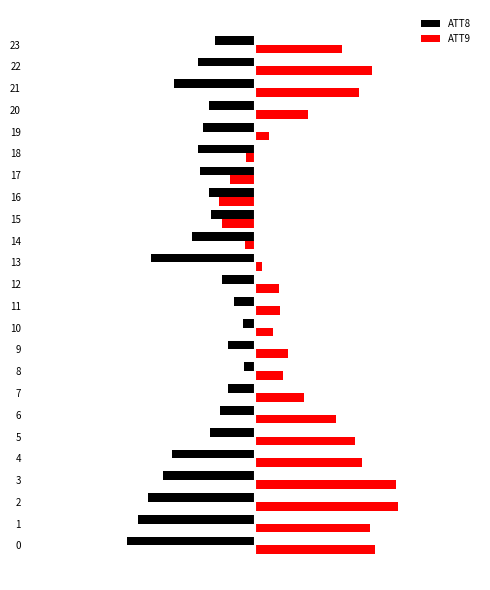

What are all the series names shown in the legend?

ATT8, ATT9